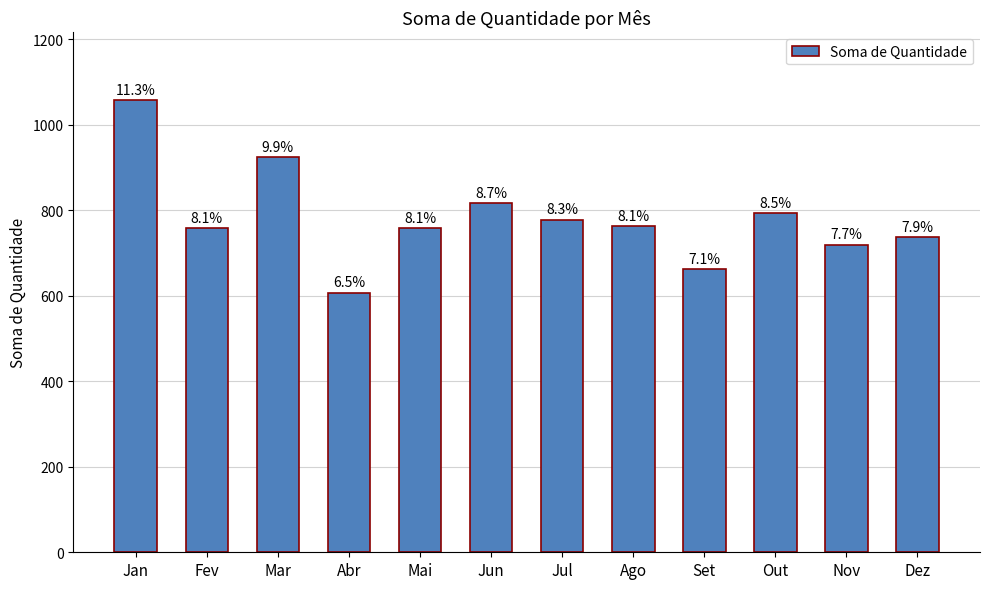

List the labels in order of value, largest first.

Jan, Mar, Jun, Out, Jul, Ago, Fev, Mai, Dez, Nov, Set, Abr